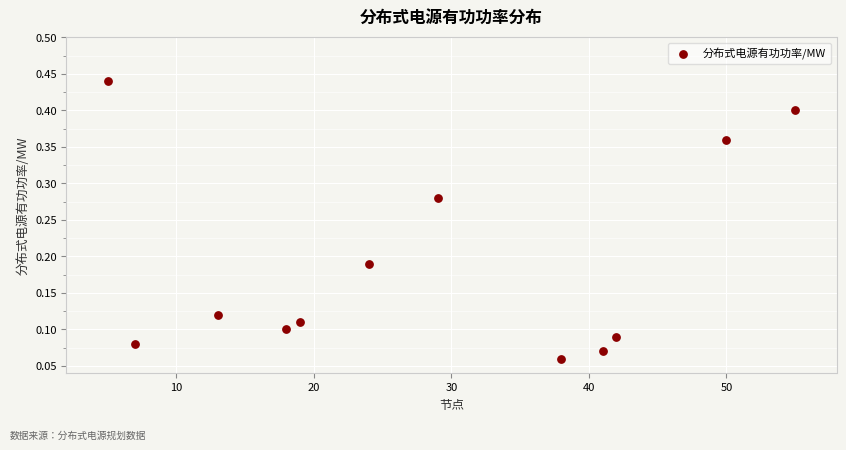

What is the range of X values (max minus min)?

50.0